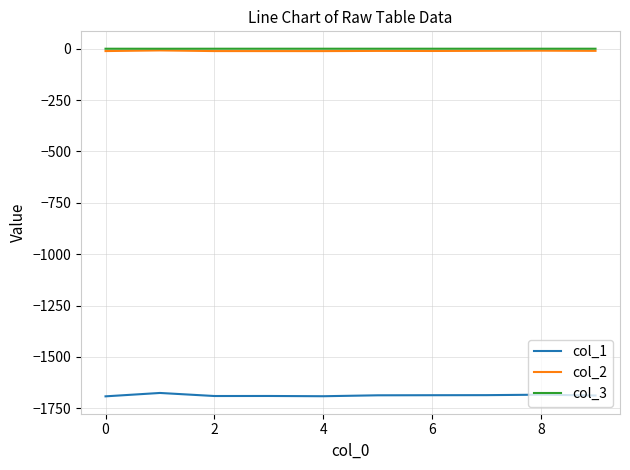

Which series has the widest spread of values?

col_1